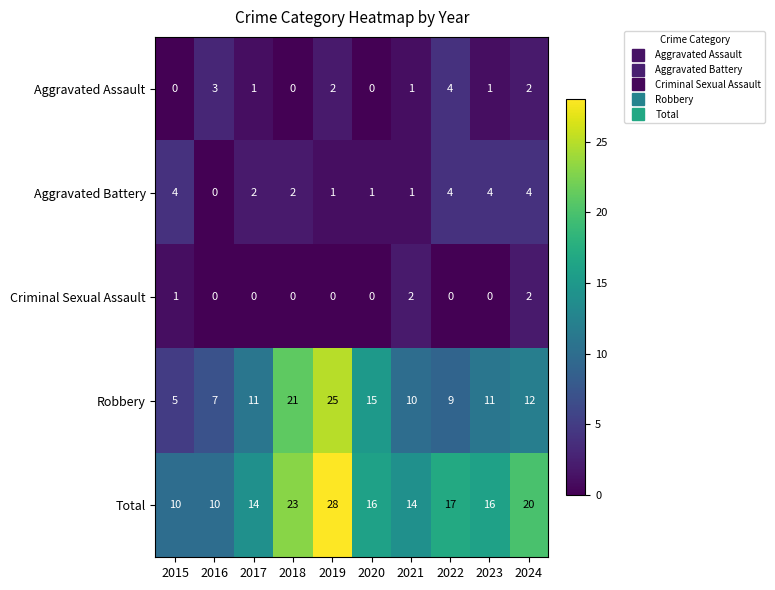

What is the difference between the maximum and minimum values in the Aggravated Battery series?

4